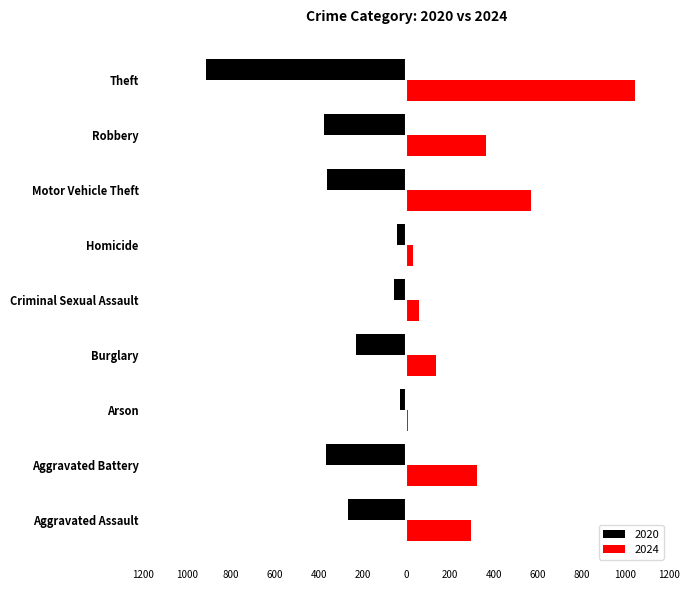

What is the label of the 1st bar from the left?

Aggravated Assault